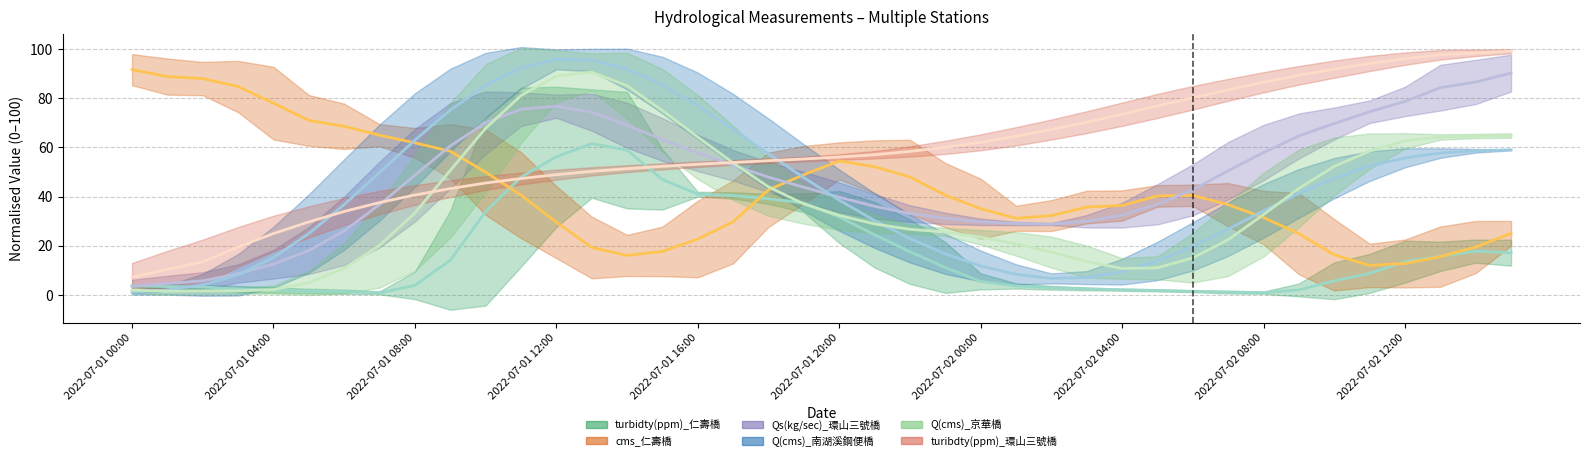

Which series has the largest total across all categories?

turibdty(ppm)_環山三號橋